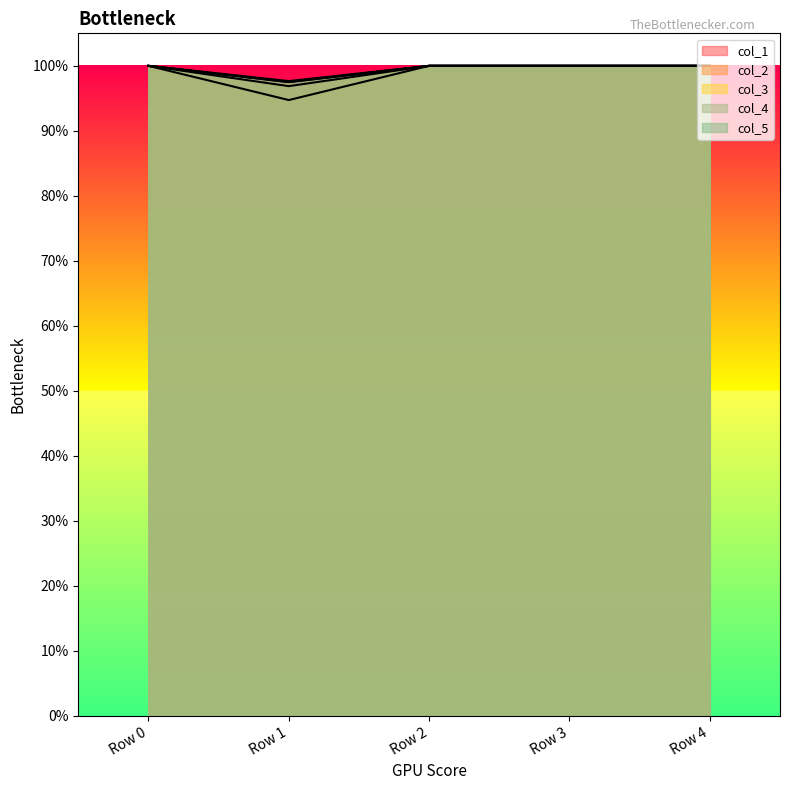

What is the value of the col_2 point at the 5th from the left?

1.0